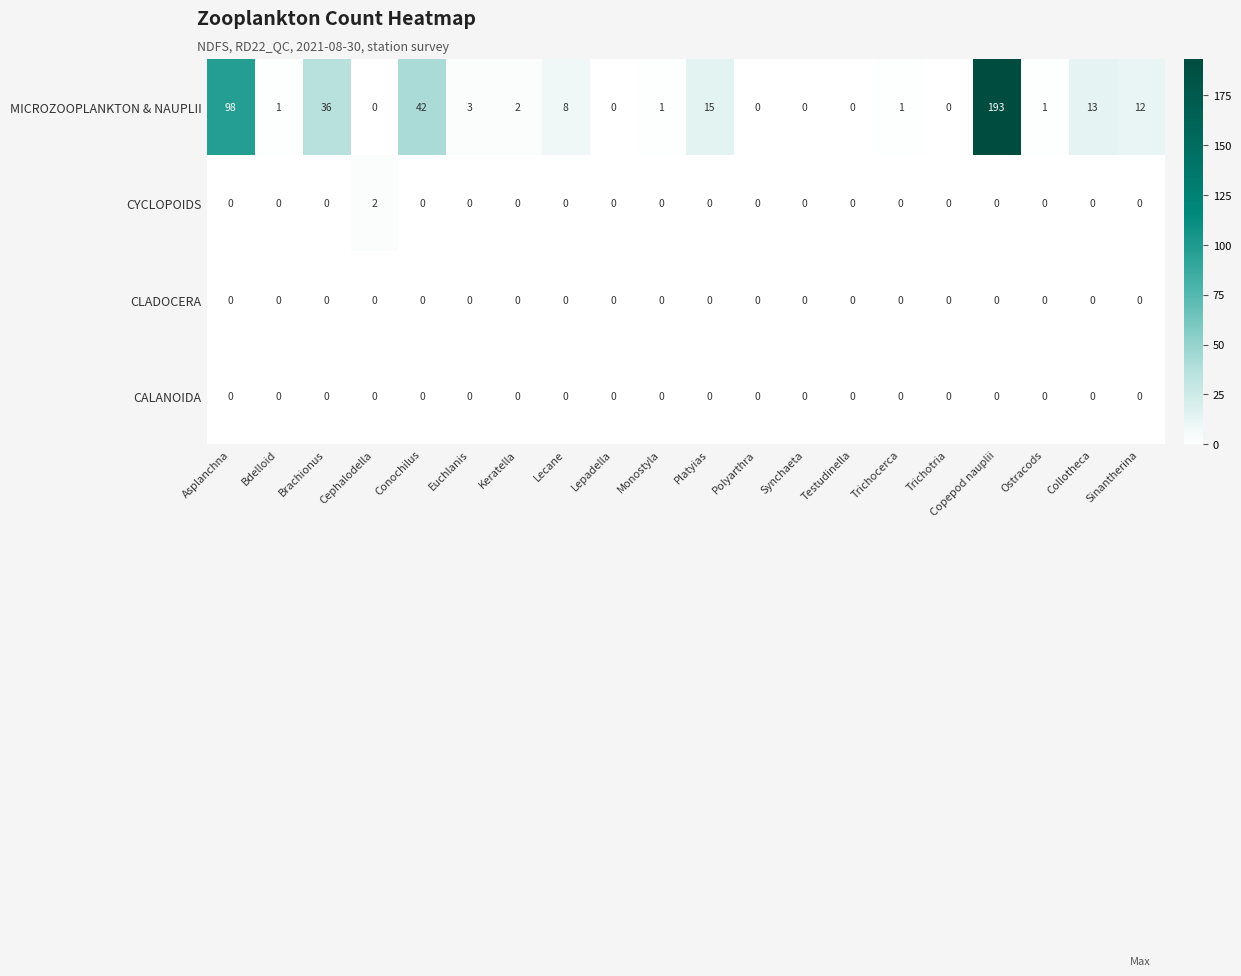

At which label is MICROZOOPLANKTON & NAUPLII closest to 96?

Asplanchna